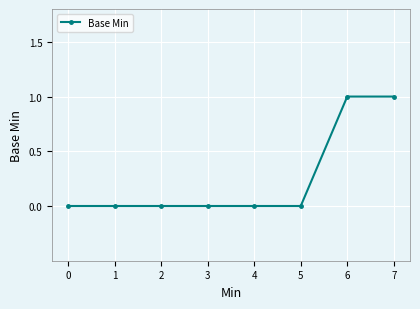

The chart shows a value of 0 at 7. True or false?

False